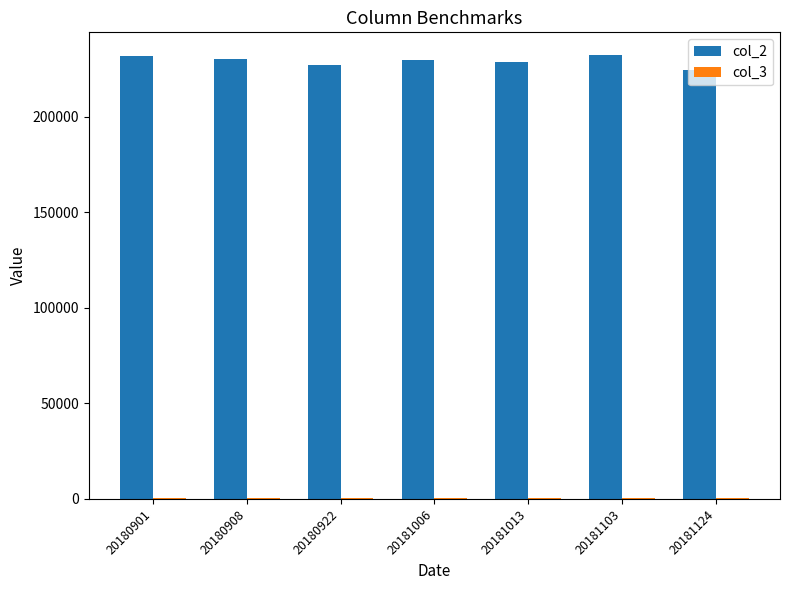

Does the chart contain stacked bars?

No